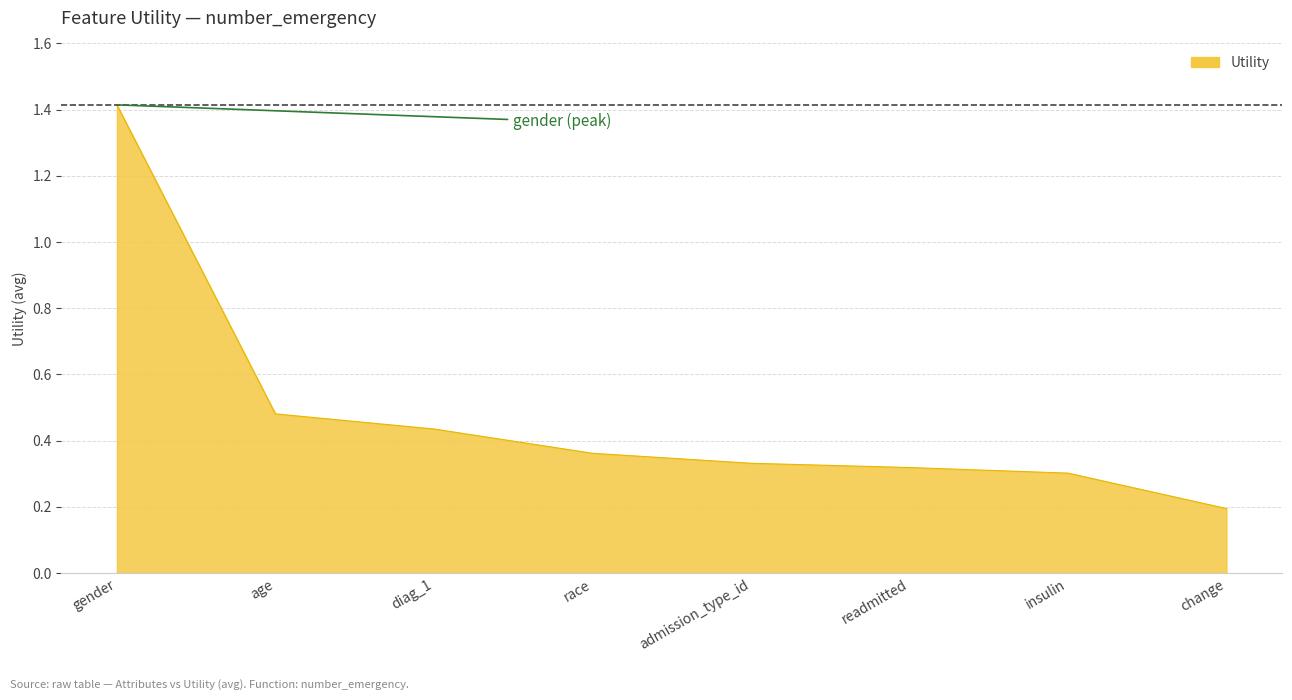

What position from the left is gender?

1